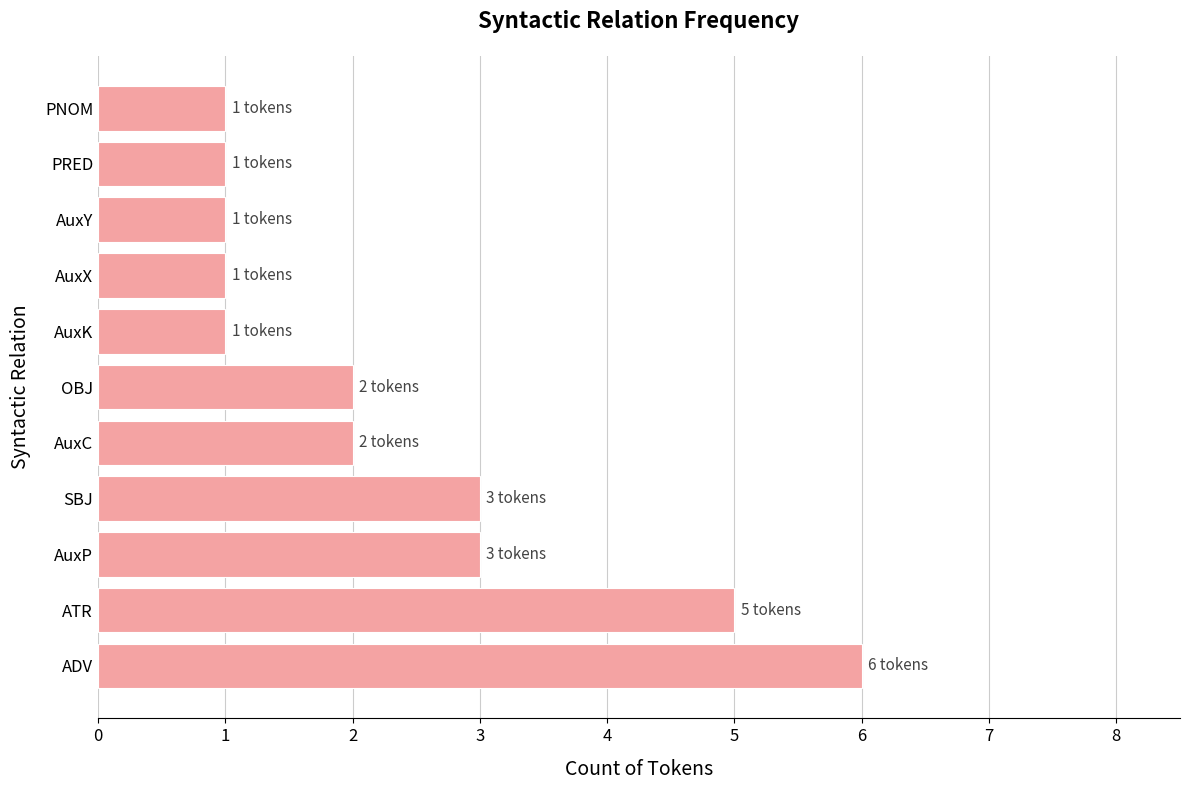

The value at ATR is 5. True or false?

True